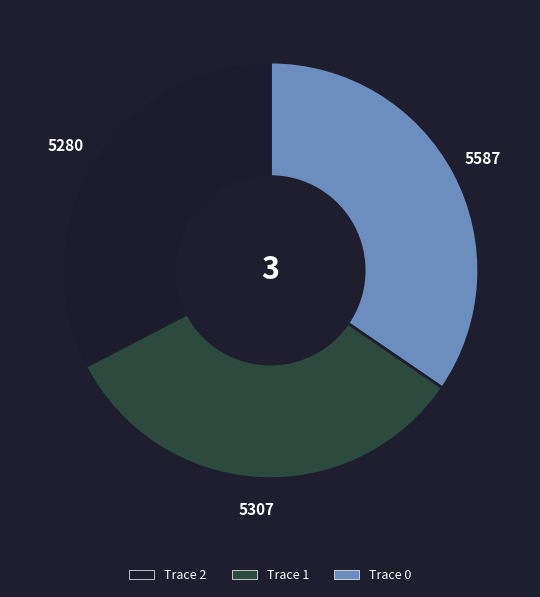

Is there any slice that represents more than half of the pie?

No